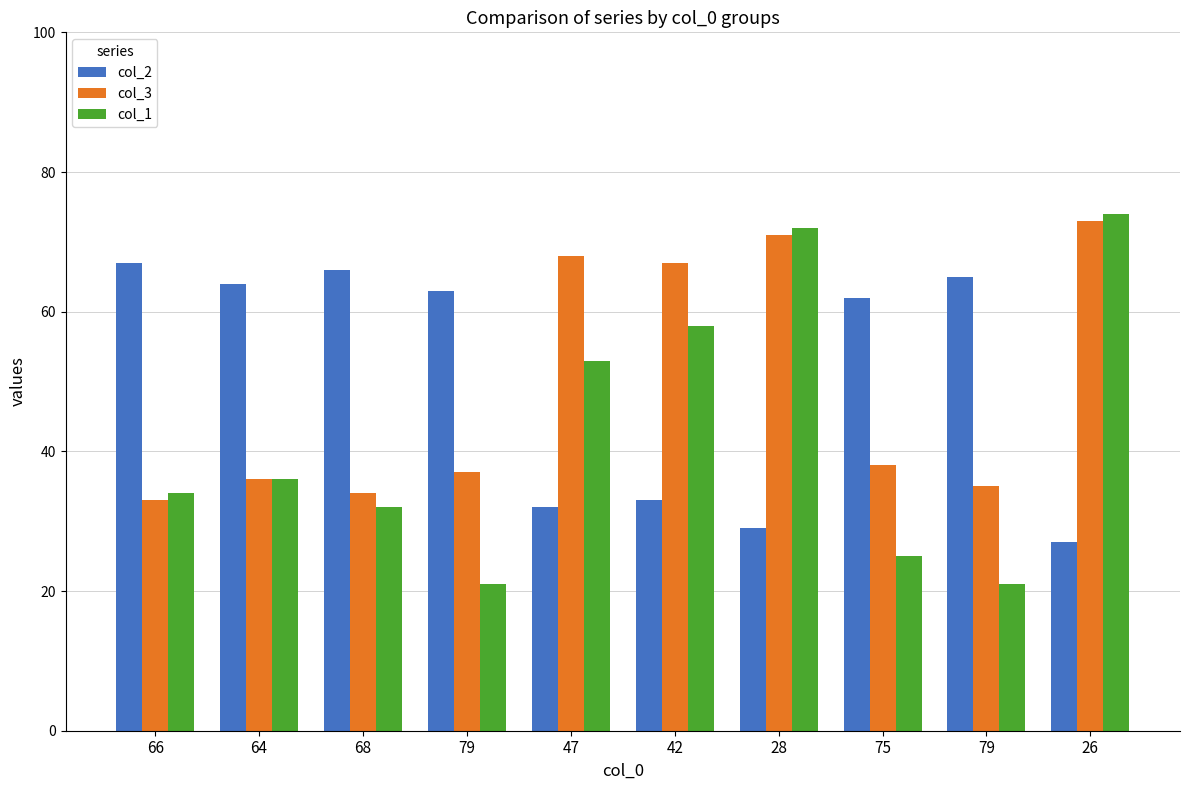

Which category has the lowest value in the col_1 series?

79